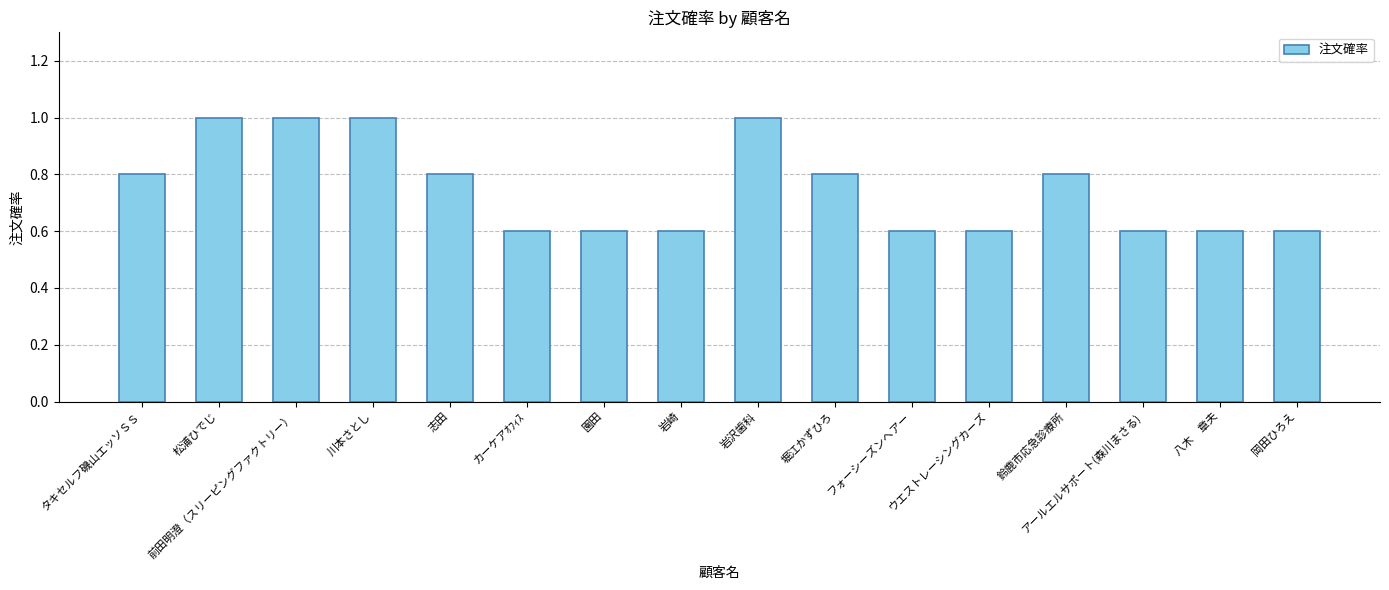

What is the value of the 6th bar from the left?

0.6